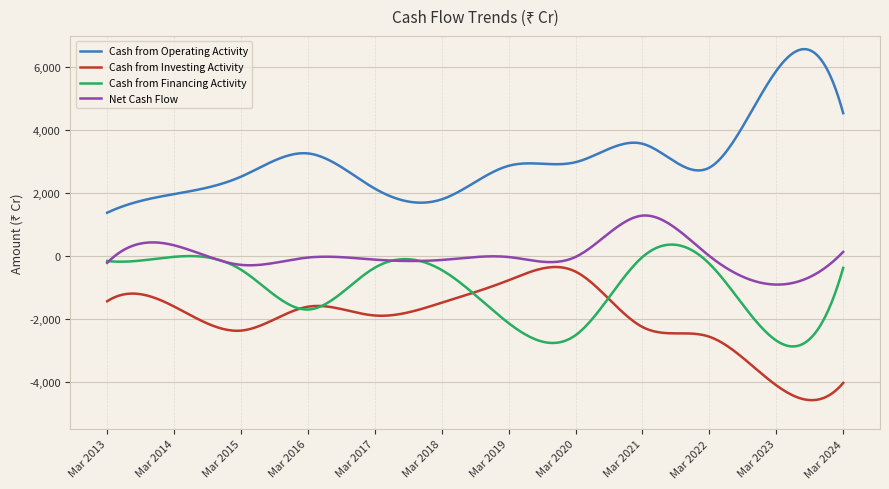

True or false: Net Cash Flow and Cash from Operating Activity intersect in this chart.

False